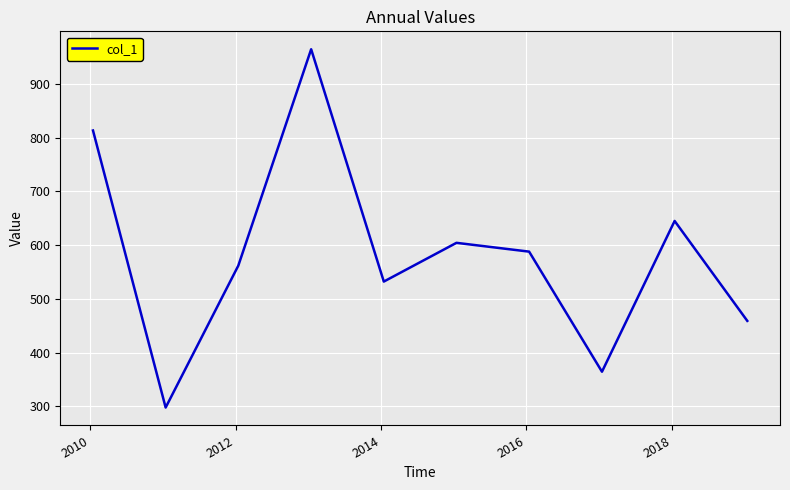

What is the minimum value shown in the chart?

297.6